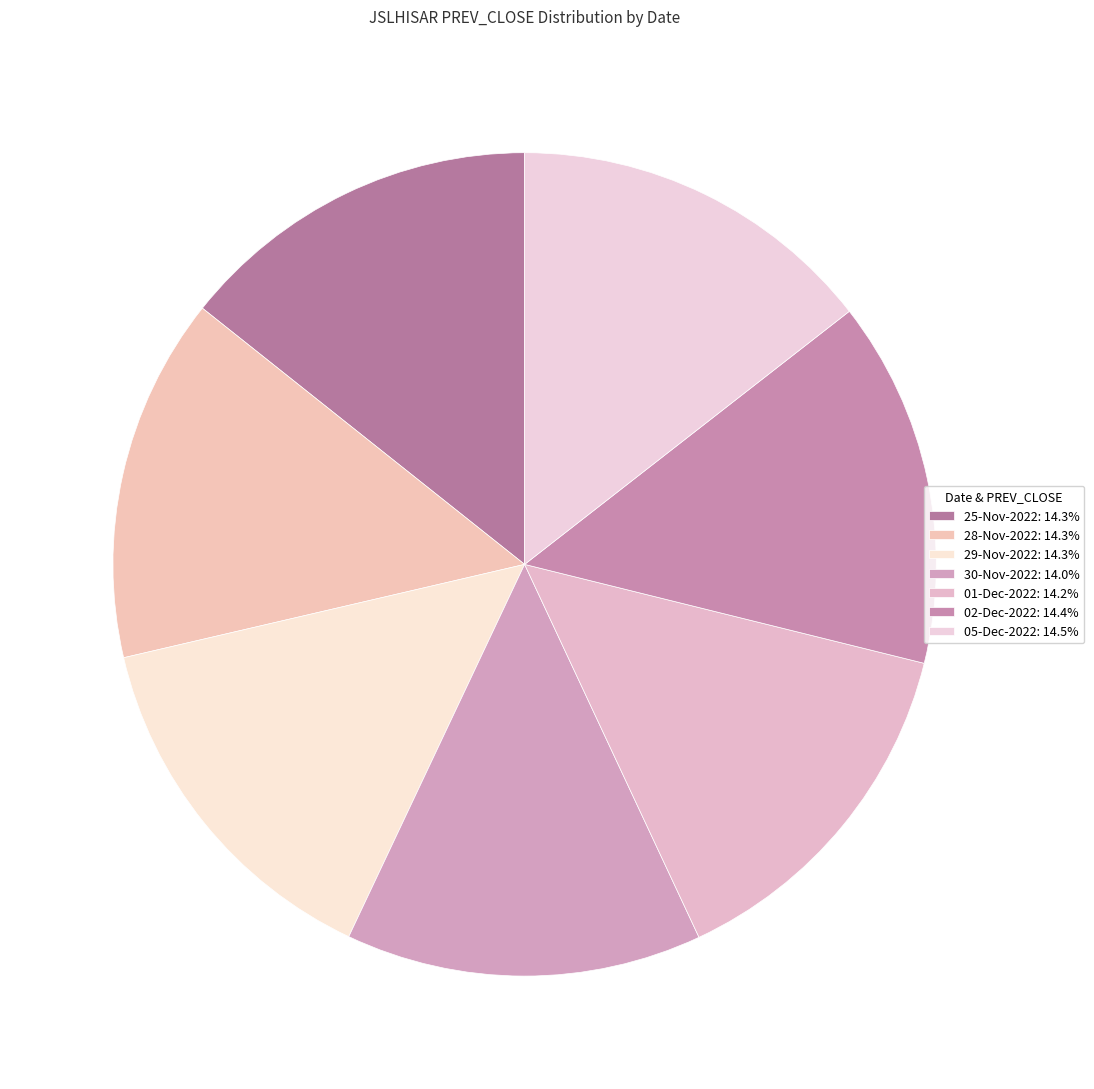

Count the number of slices in the pie.

7